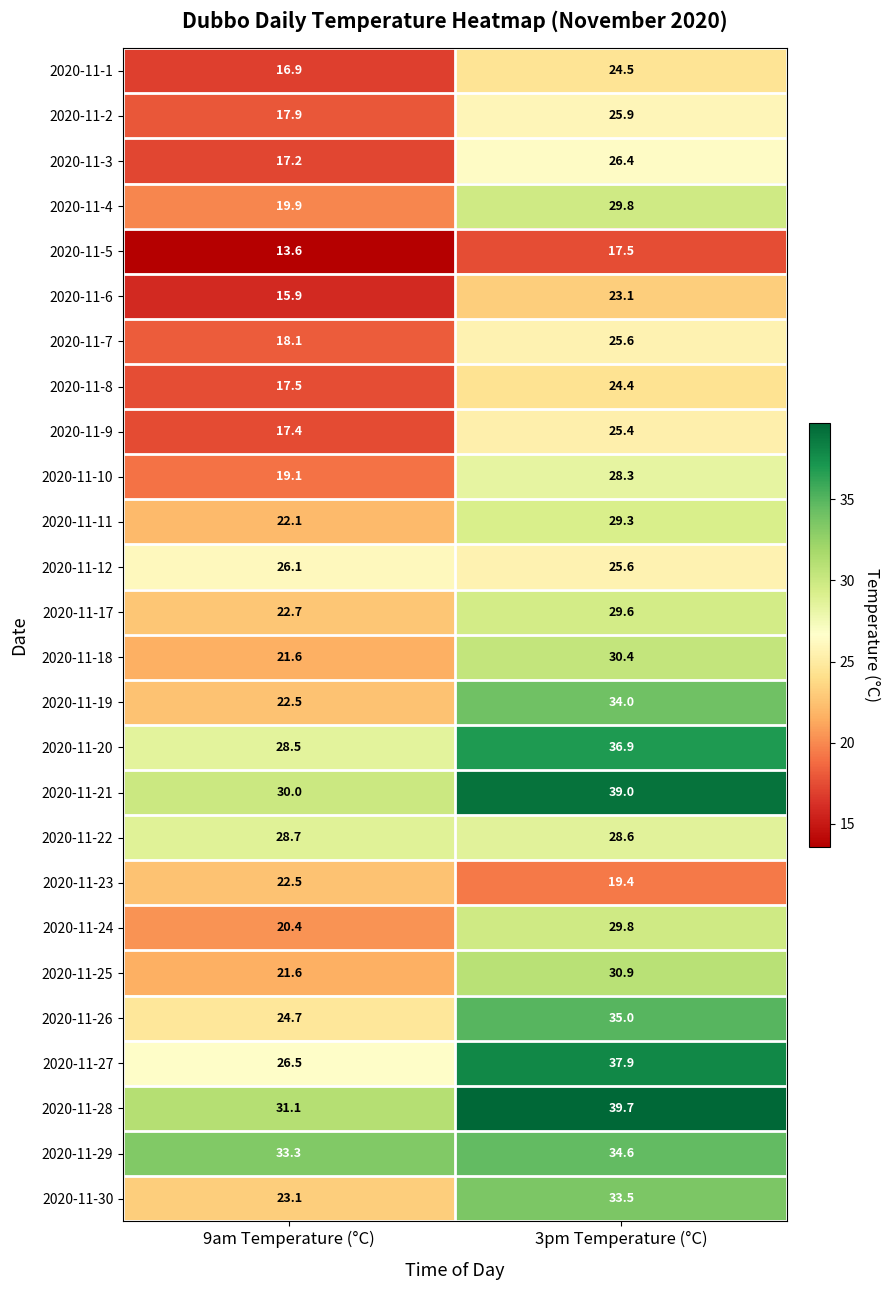

Which series has the widest spread of values?

2020-11-19